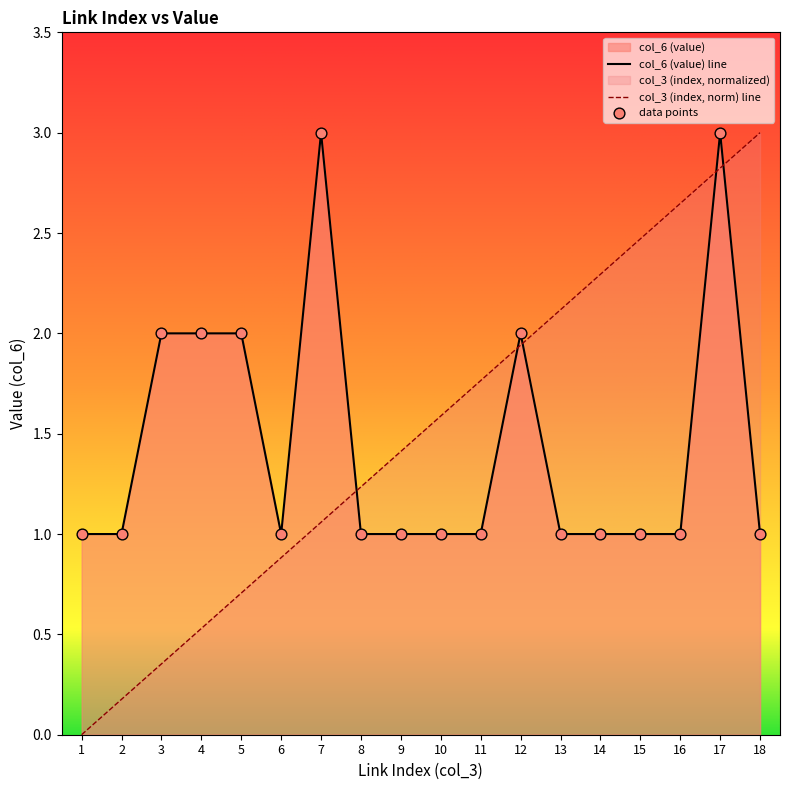

Which series has the largest Y range (max minus min)?

col_3 (index)